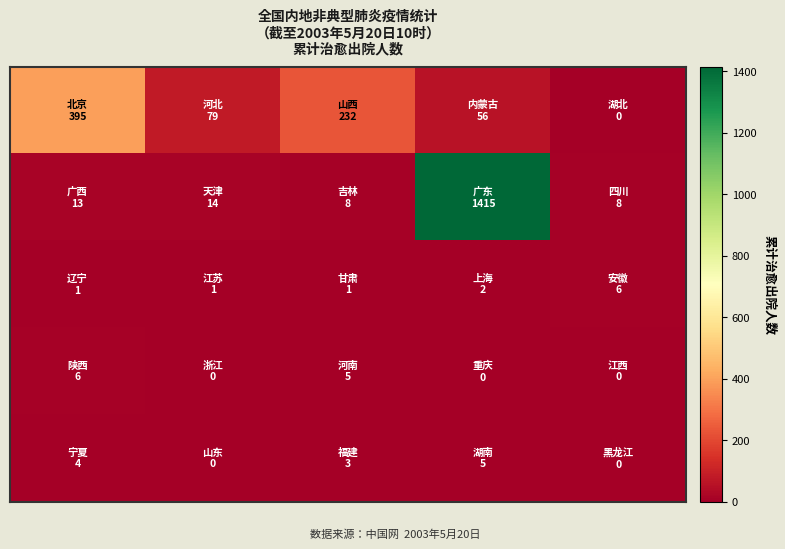

At which category is the sum across all series the highest?

3